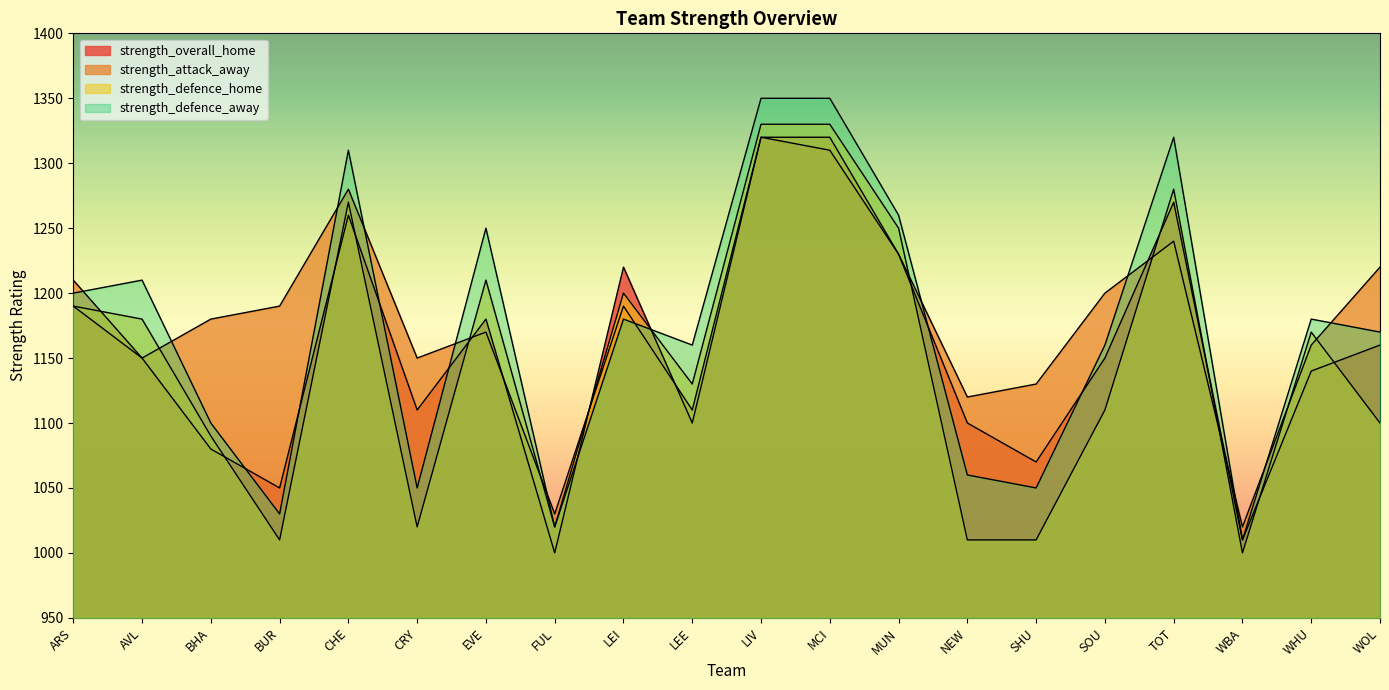

How many lines are shown in the chart?

4